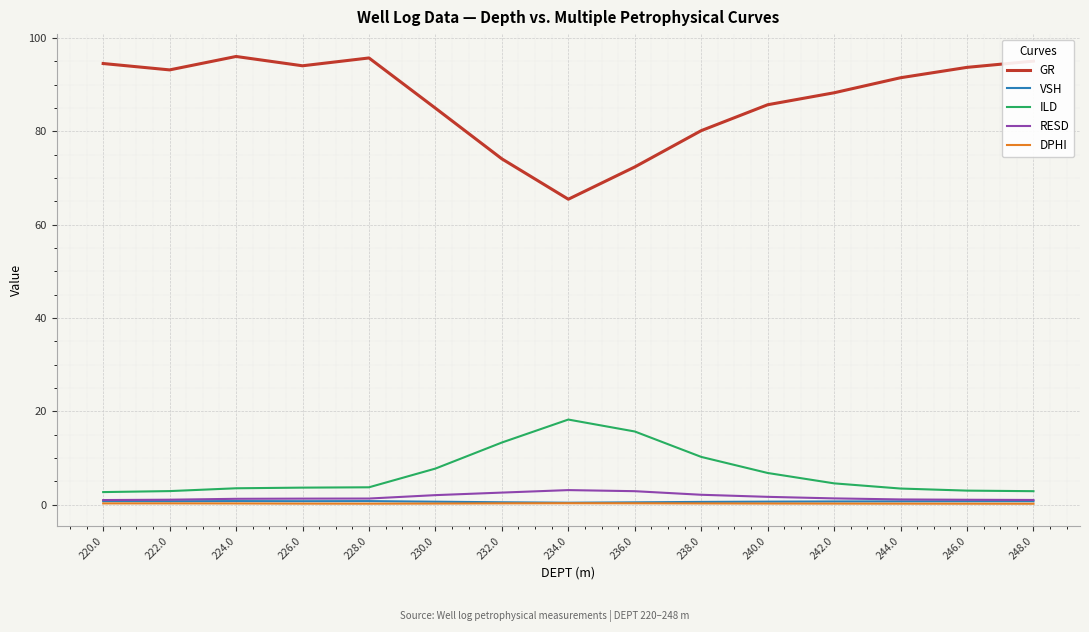

What is the greatest value displayed?

96.0